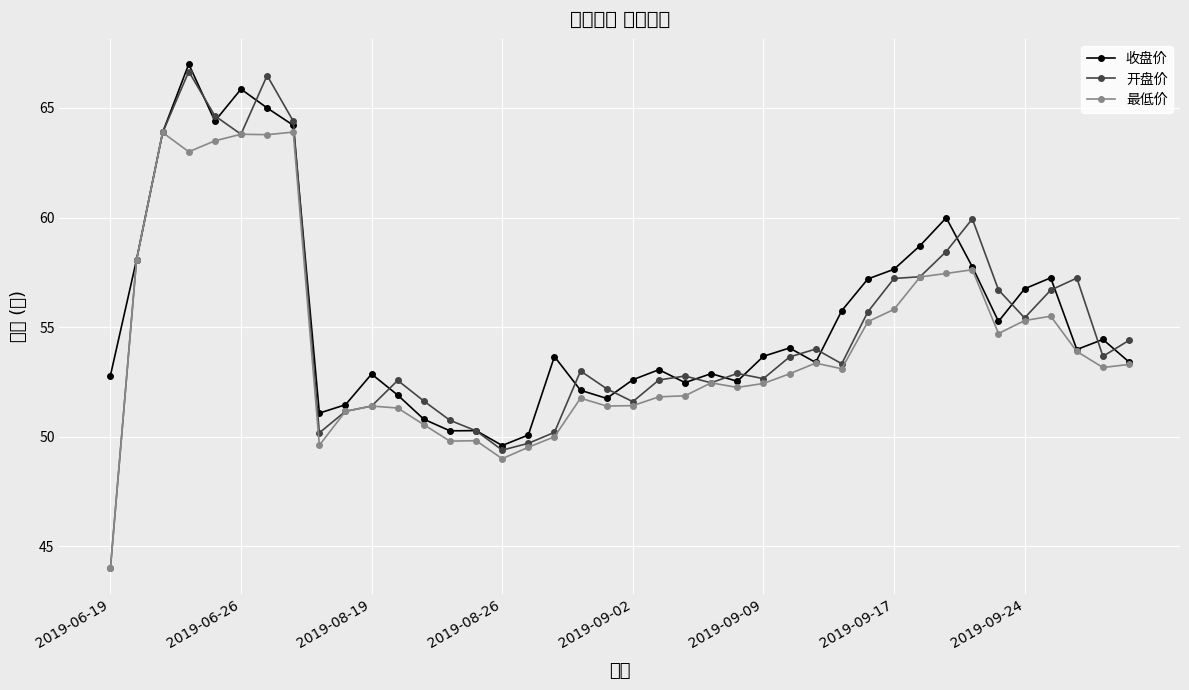

What is the sum of all 最低价 values?

2170.1